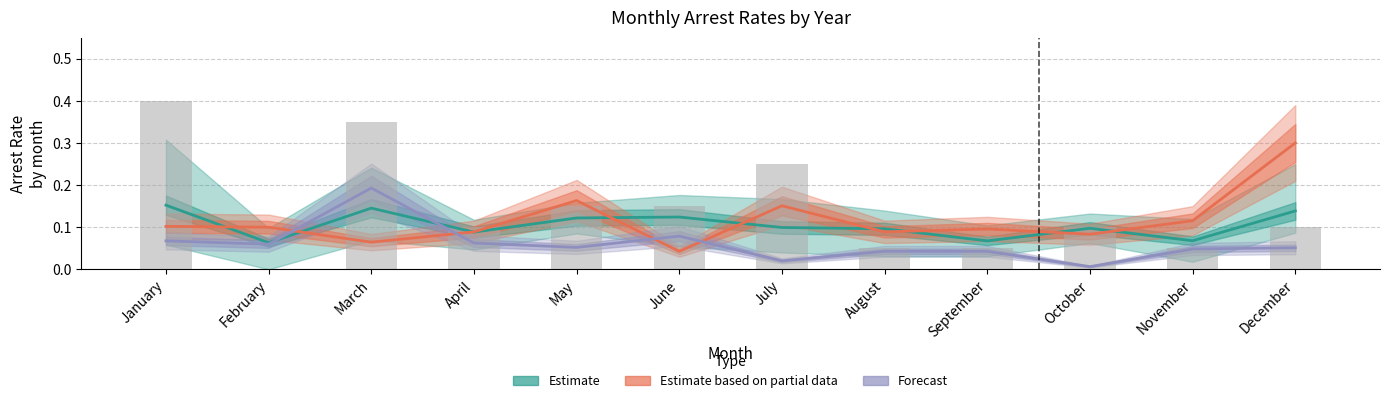

What value does the Estimate based on partial data series have at April?

0.1